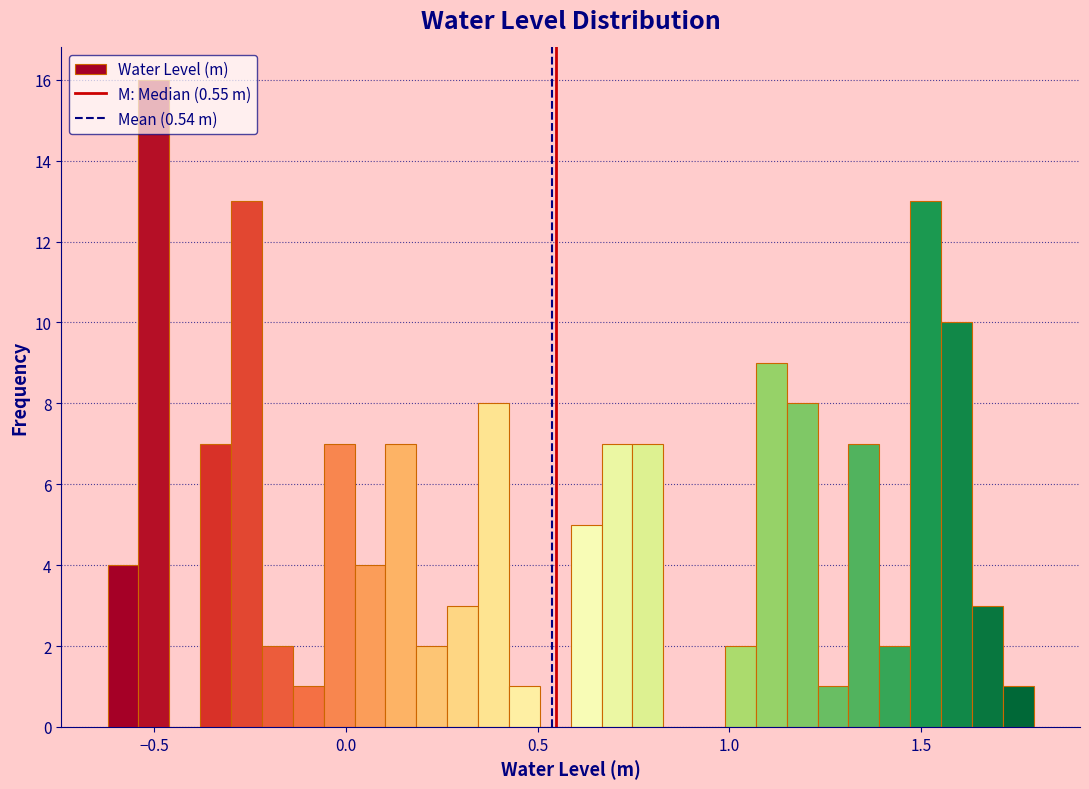

Read against the x-axis, roughly where is the centre of the tallest bar?

-0.50